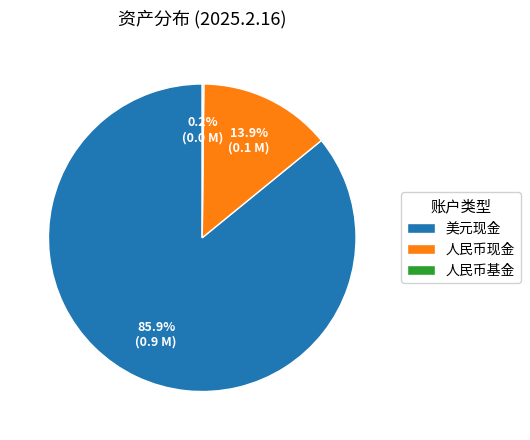

Which category has the biggest portion of the pie?

美元现金